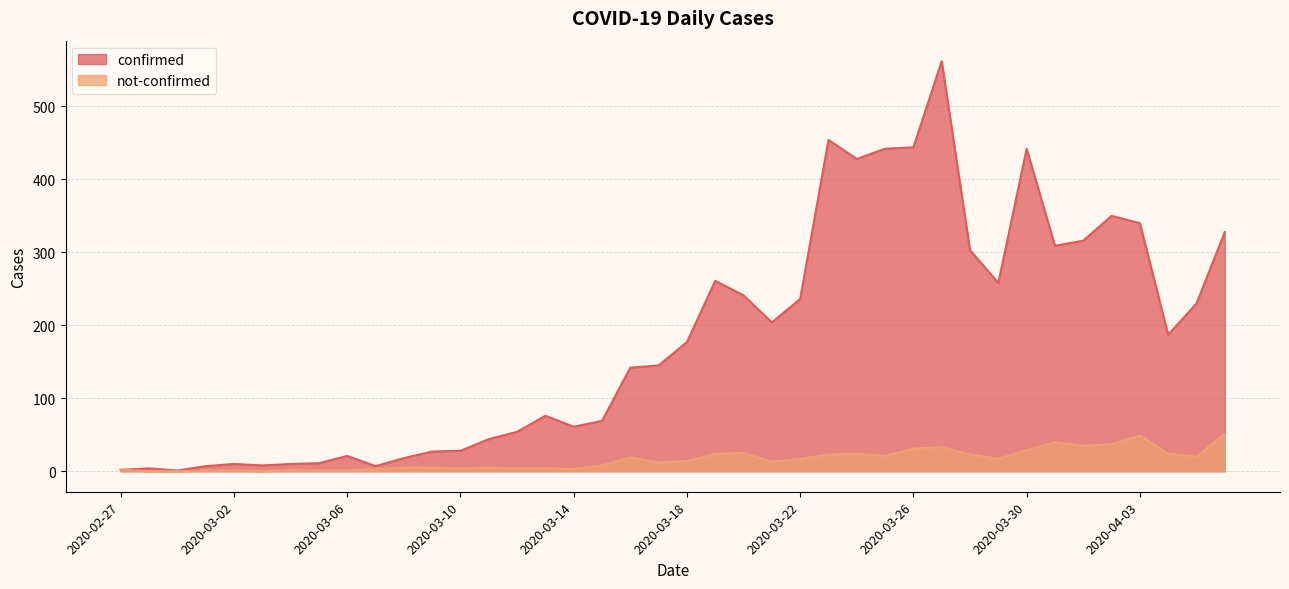

True or false: not-confirmed and confirmed intersect in this chart.

False